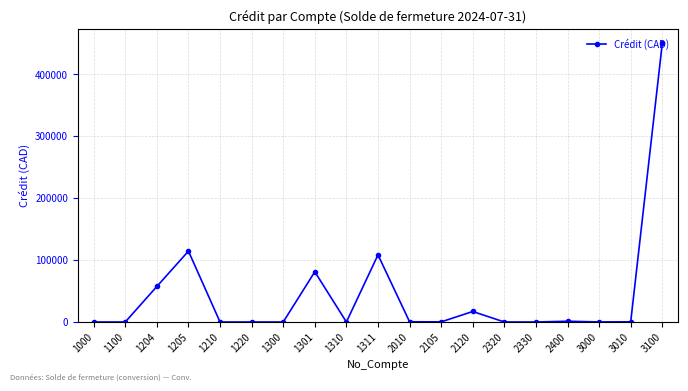

How many data points are less than 188?

9